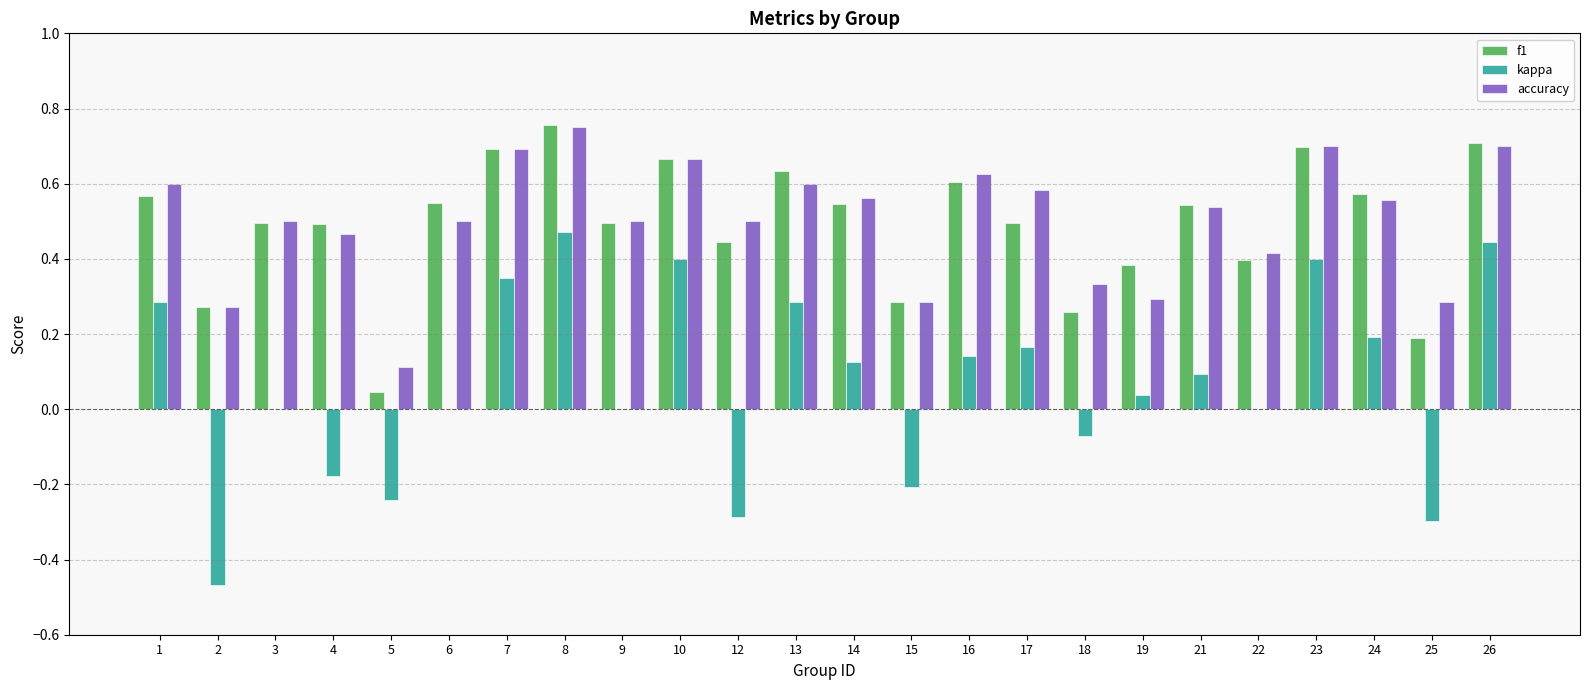

Between 15 and 22, which series saw the biggest shift?

kappa